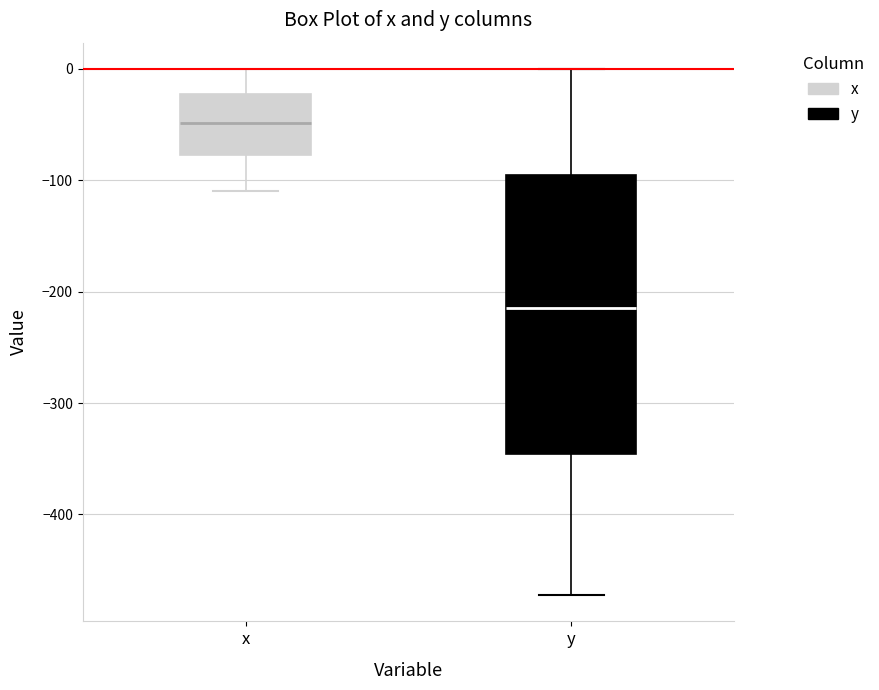

Which box has the lowest median line?

y